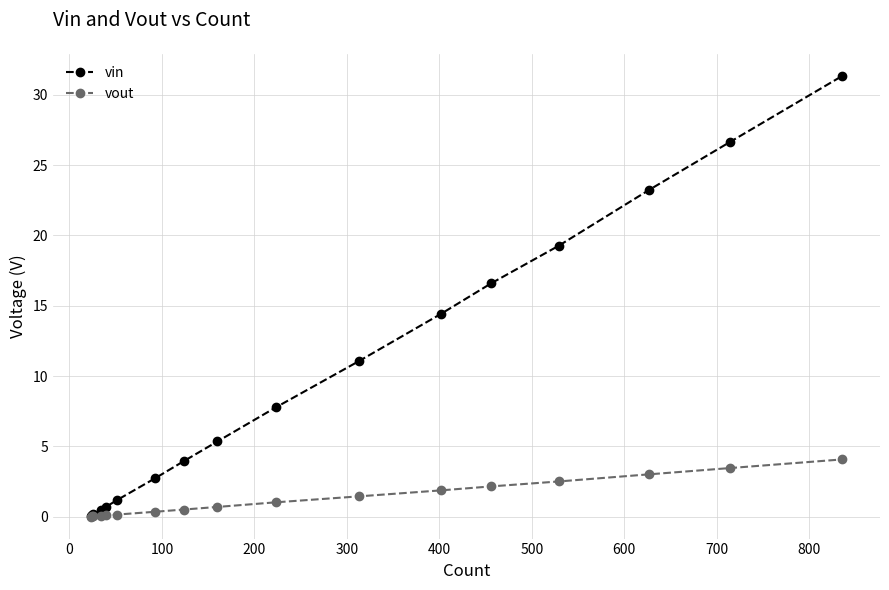

What is the greatest value displayed?

31.4